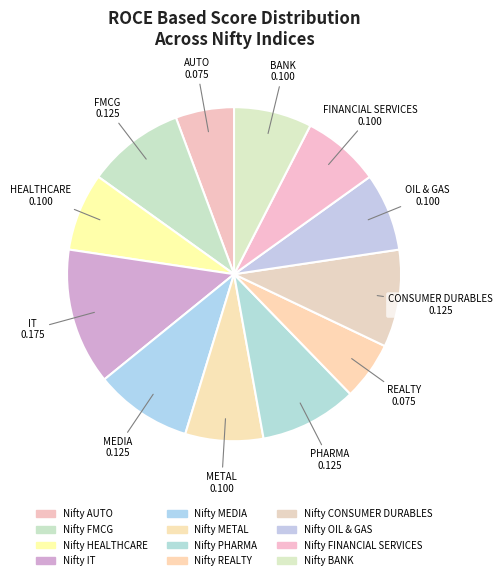

Do Nifty OIL & GAS and Nifty IT together represent more than half of the pie?

No